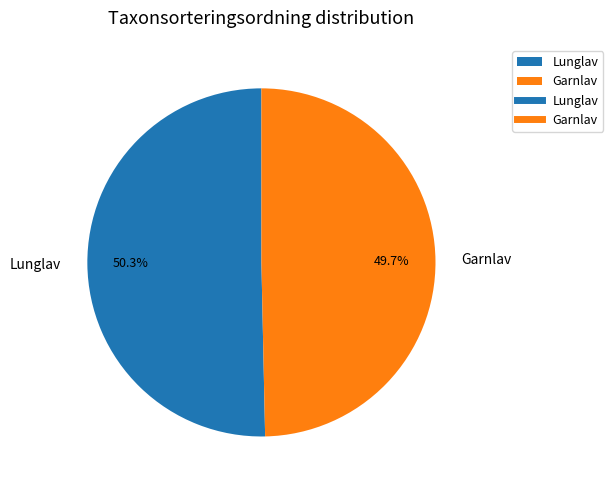

True or false: Lunglav accounts for 50% of the total.

True